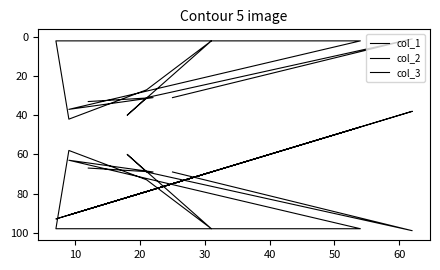

At which category does col_2 reach its first local valley?

30